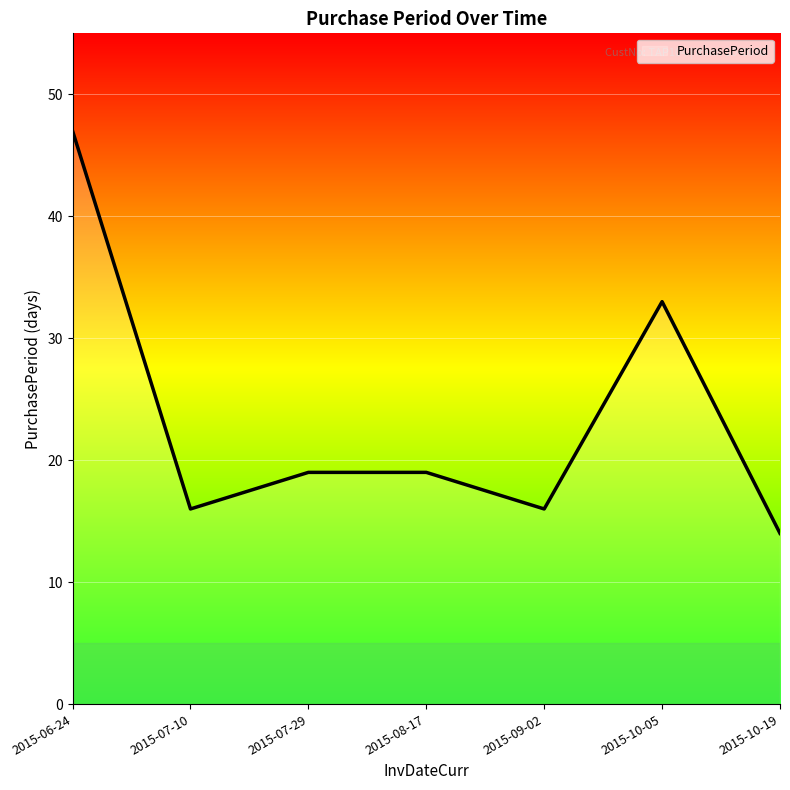

What position from the right is 2015-07-29?

5